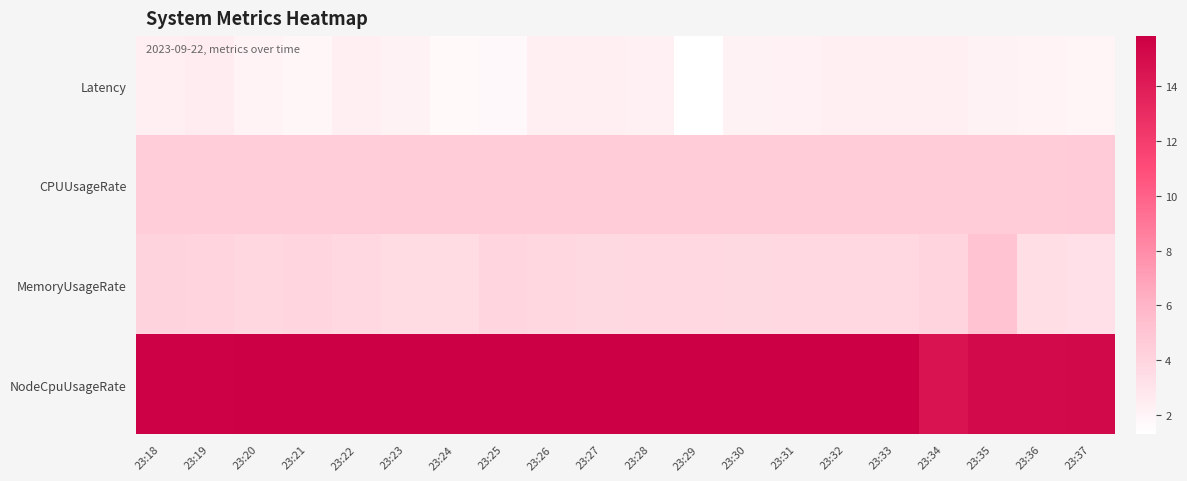

Which series changed the most between 23:21 and 23:29?

Latency